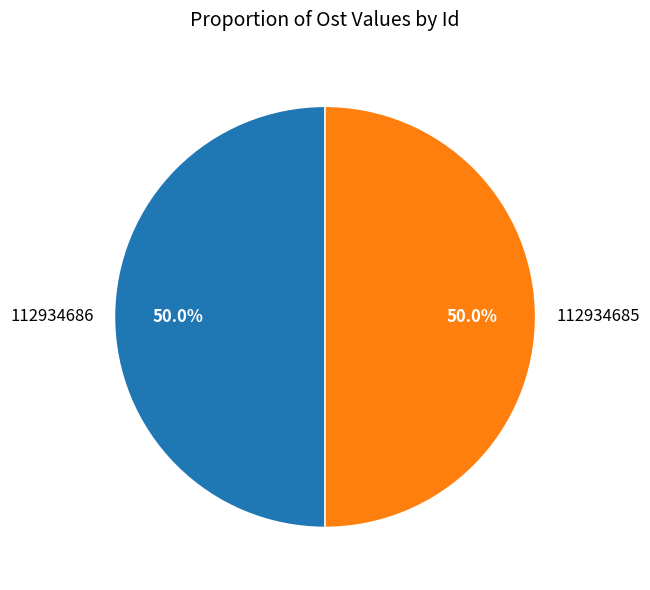

What percentage is NOT represented by 112934685?

50.0%